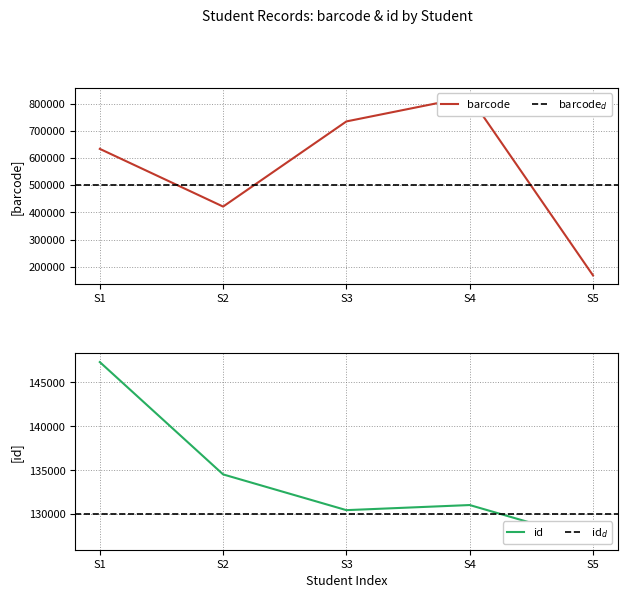

Does the chart have visible grid lines?

Yes